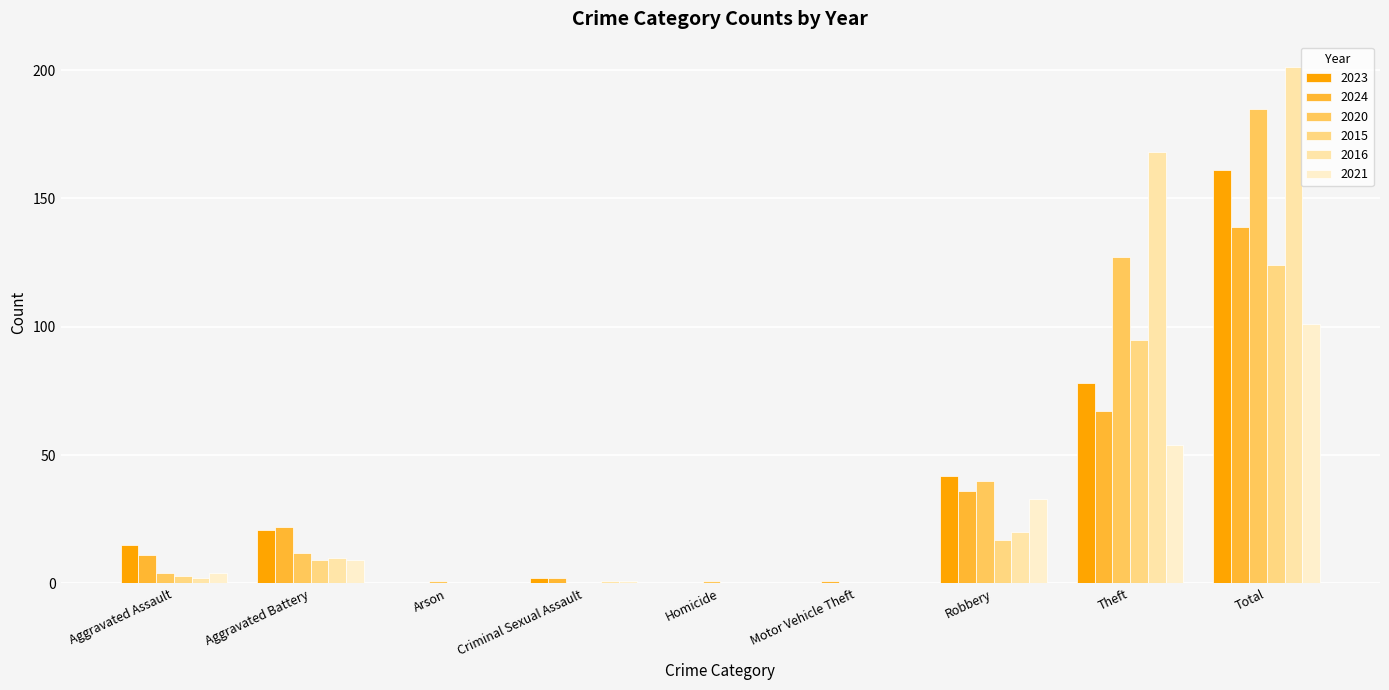

Is it true that 2021 equals 23 at Theft?

False